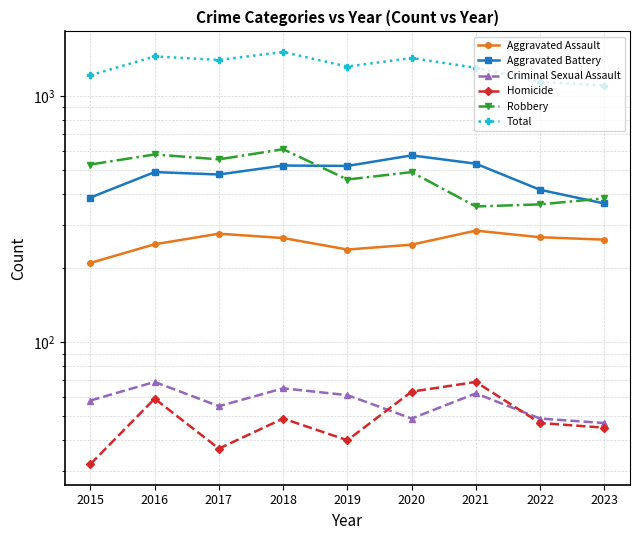

Where does the Total series first go above 1317?

2016